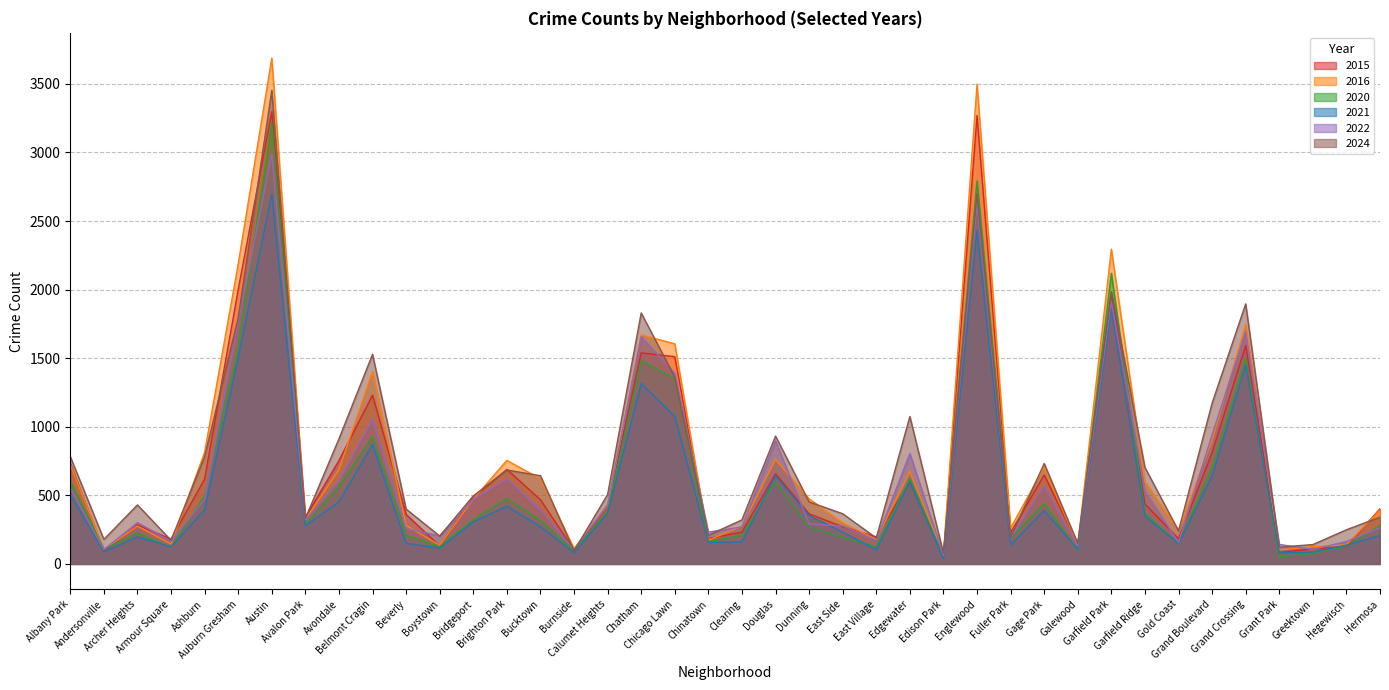

The 2015 series shows 3298 at Austin. True or false?

True